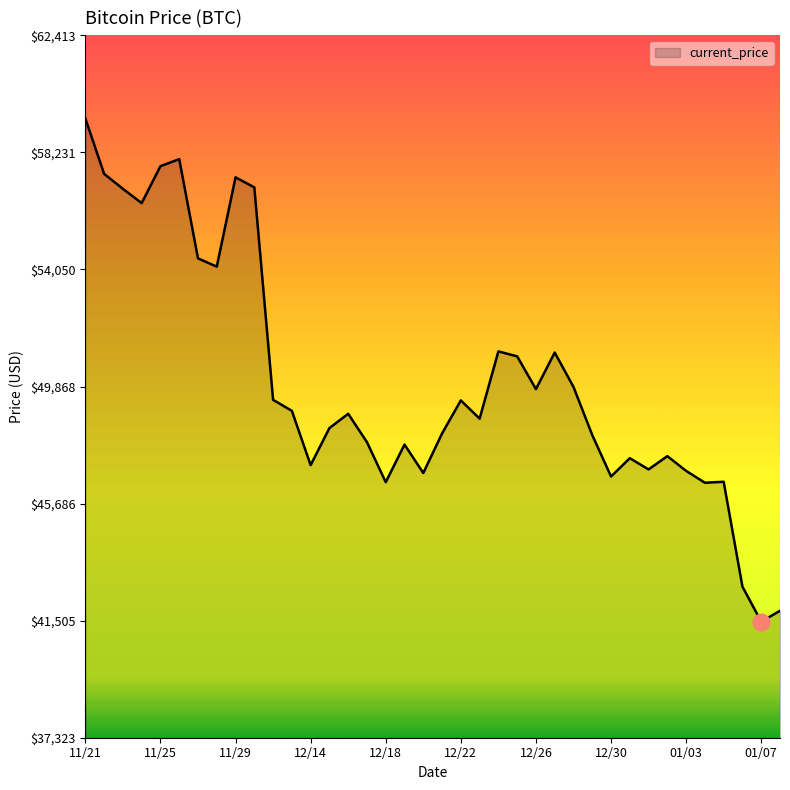

What is the maximum value shown in the chart?

59441